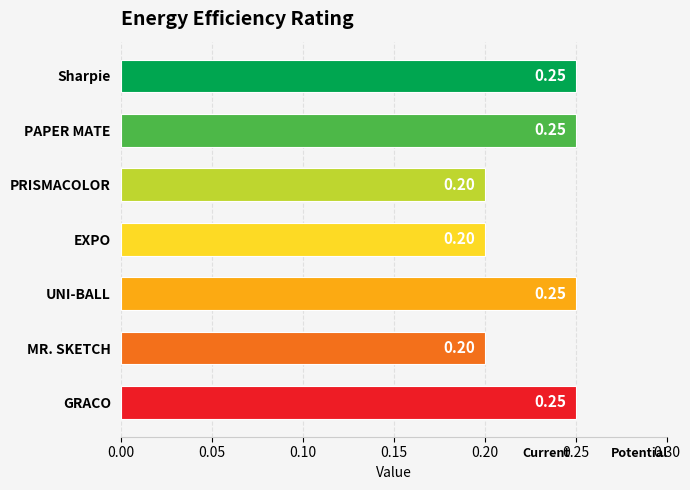

What is the label of the 3rd bar from the bottom?

UNI-BALL